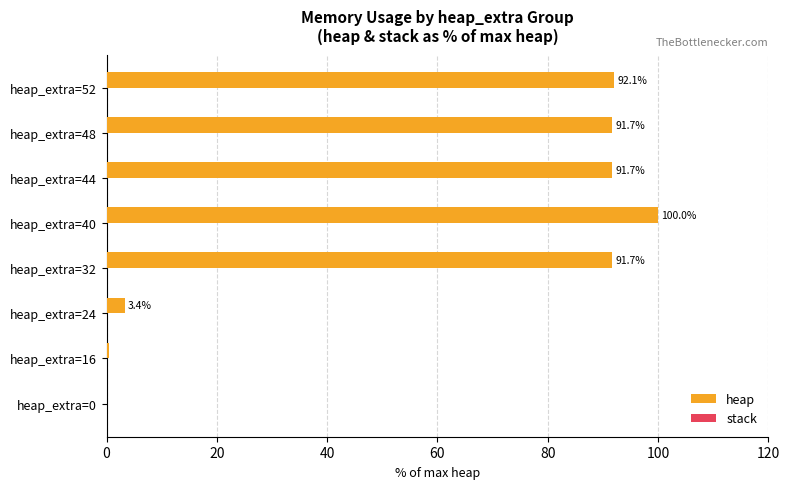

What is the approximate value at heap_extra=44?

91.7